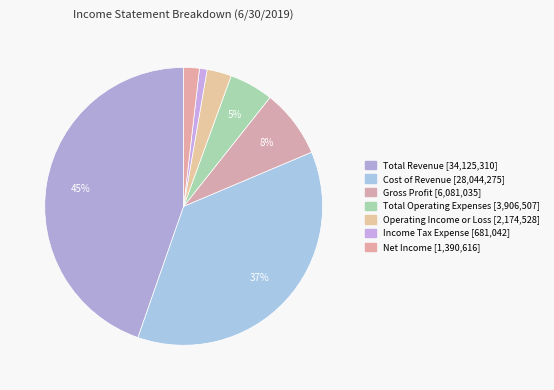

How many slices are in this pie chart?

7